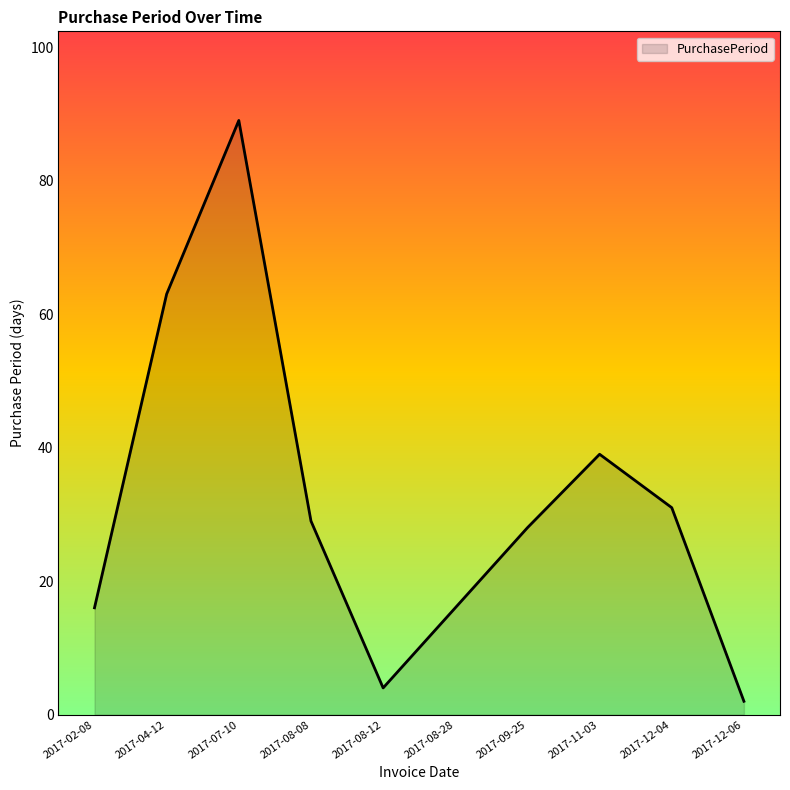

What is the difference between the second highest and minimum values?

61